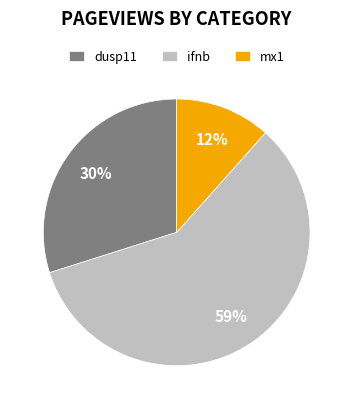

Between dusp11 and mx1, which is larger?

dusp11